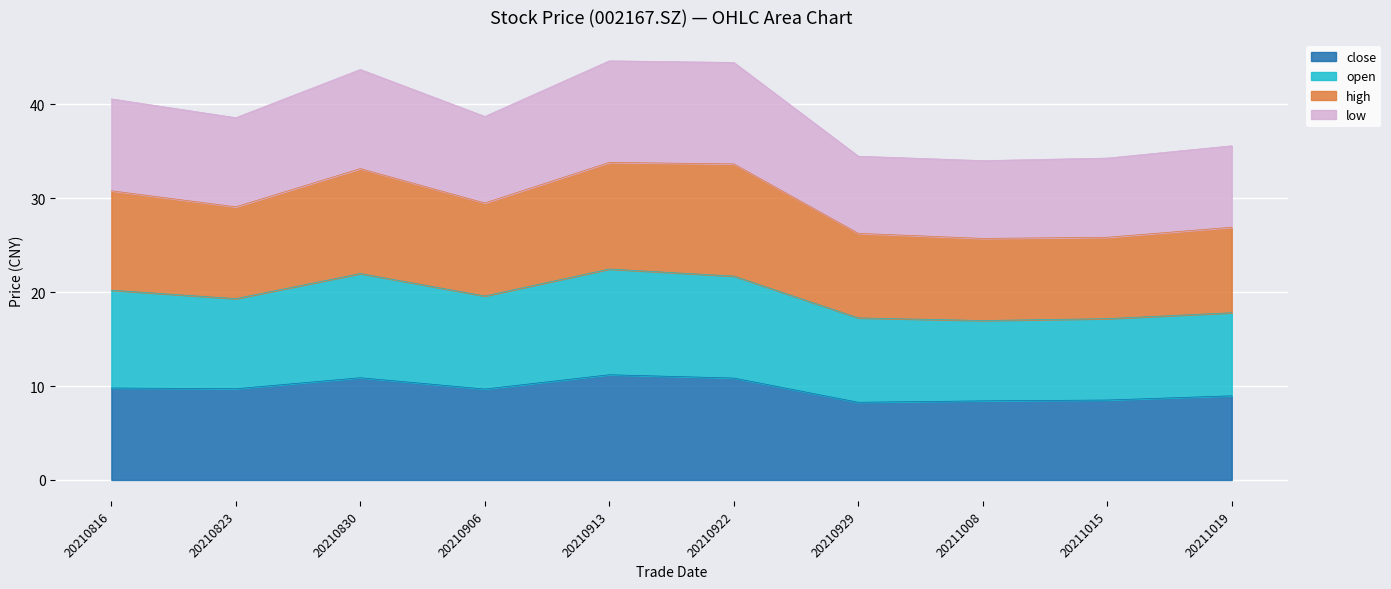

Which category has the lowest value in the close series?

20210929